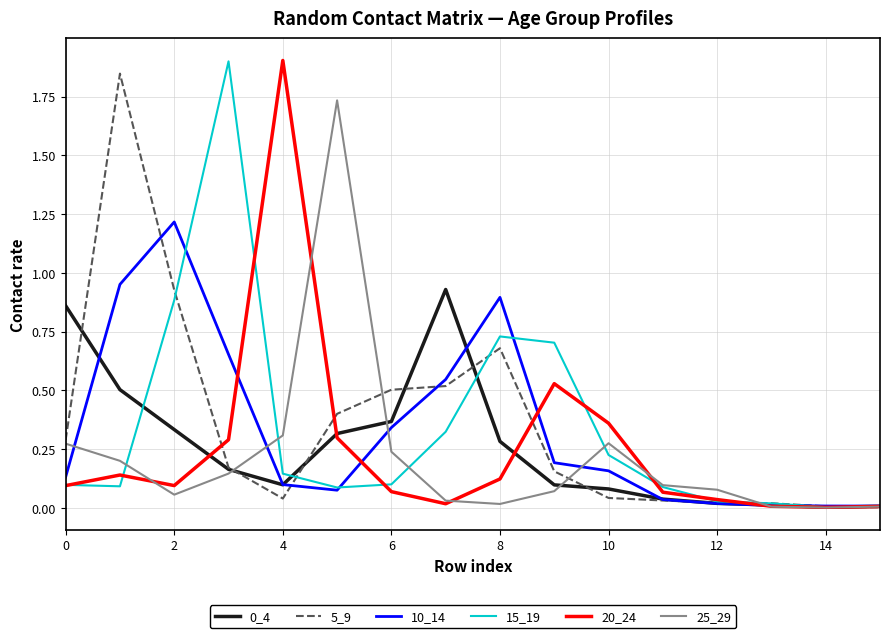

What is the greatest value displayed?

1.9